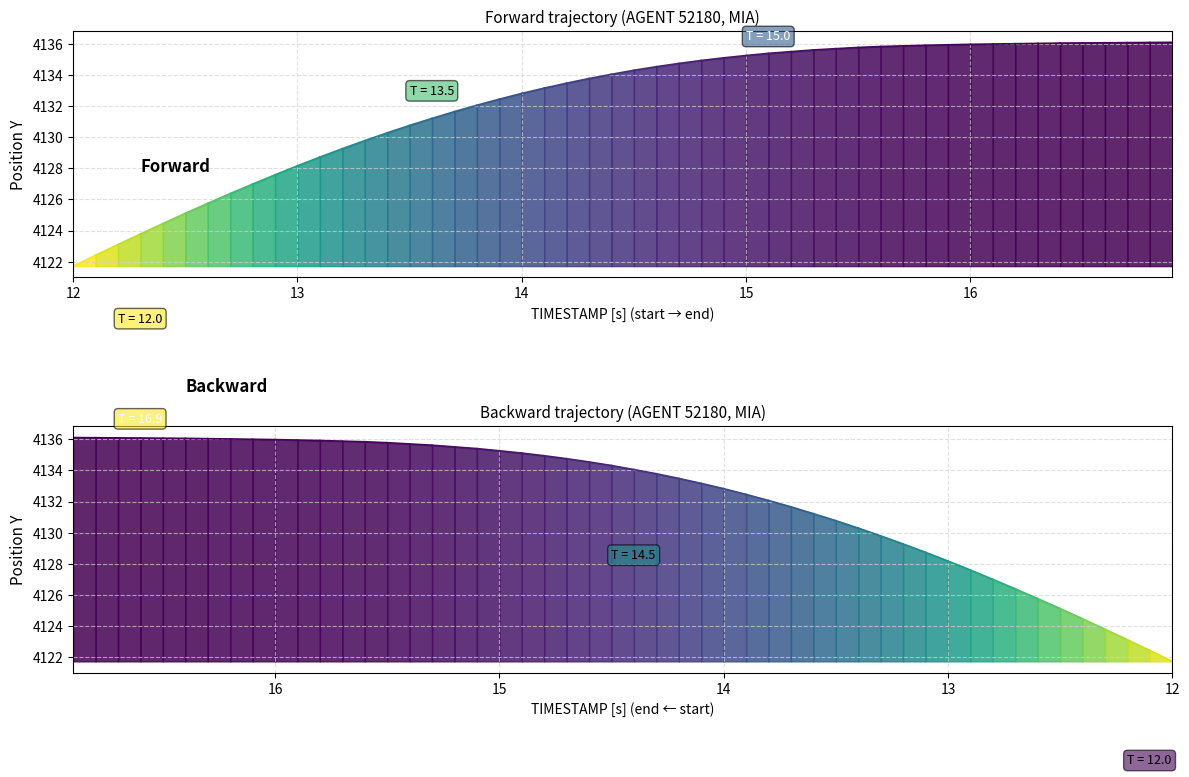

At 13, list the series in order from smallest to largest.

Y trajectory, Y trajectory (rev)